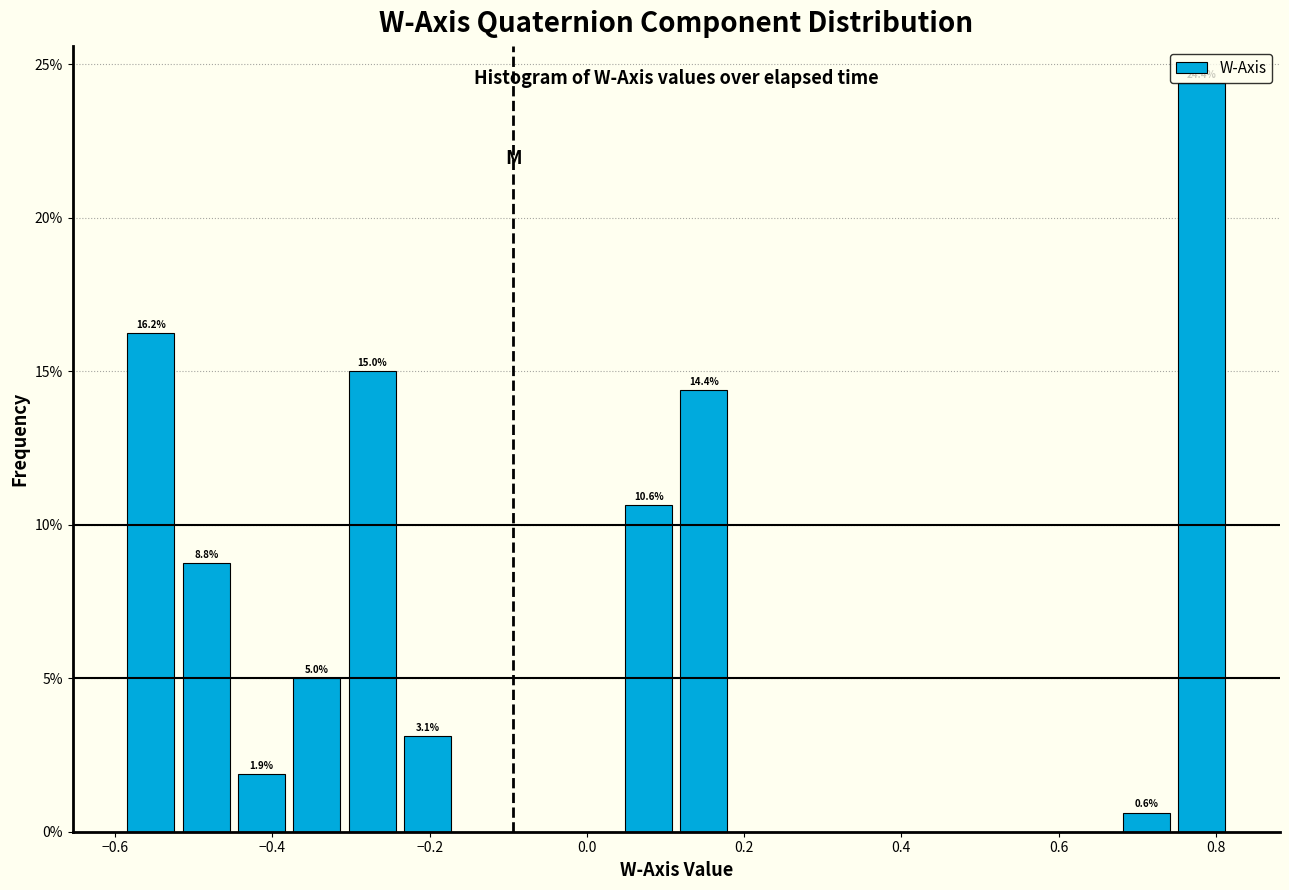

Around what value on the x-axis is the tallest bar? Give the approximate position of its centre, as read against the axis.

0.78